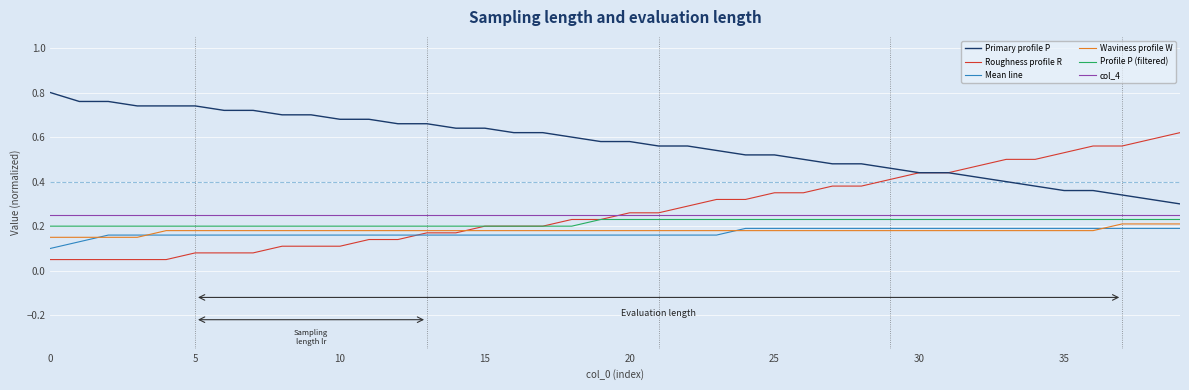

True or false: Mean line and col_4 cross at least once.

False